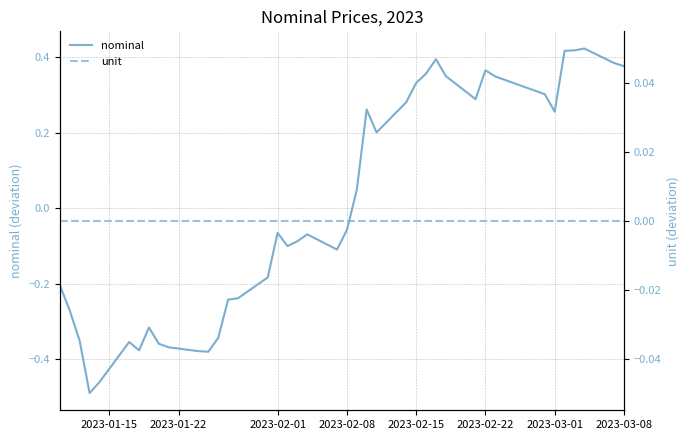

Does the chart have visible grid lines?

Yes